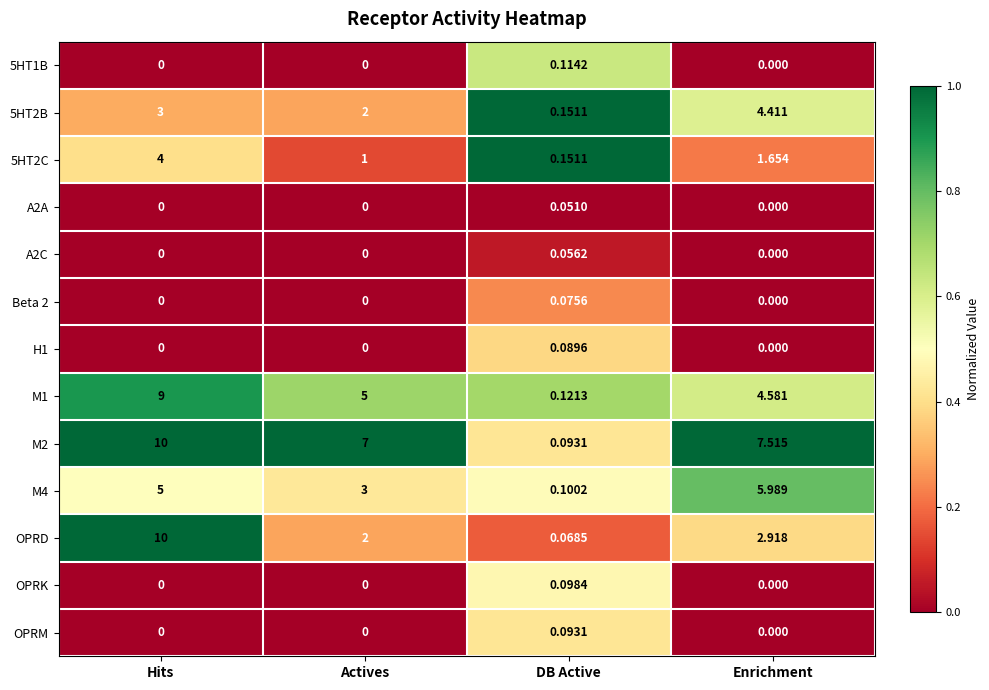

At which category is the sum across all series the highest?

Hits